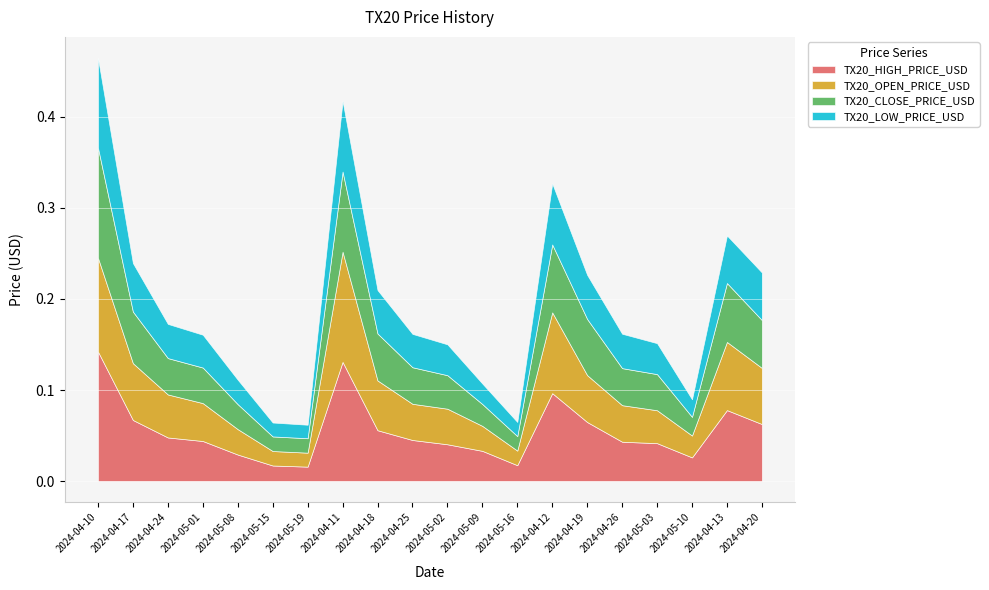

Where is the first local minimum for TX20_HIGH_PRICE_USD?

2024-05-19